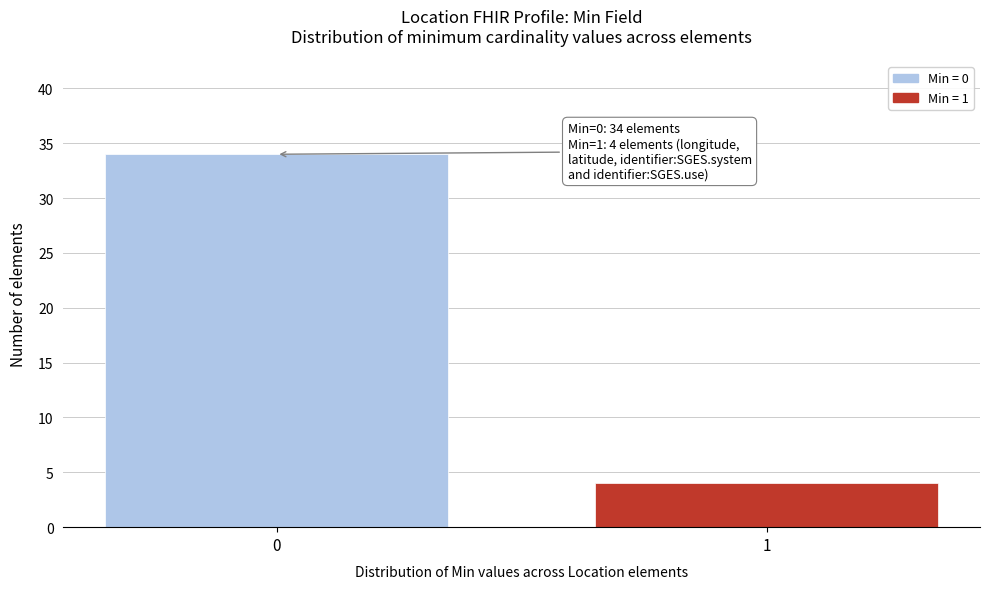

Reading right to left, what are all the values shown in this chart?

1=4	0=34